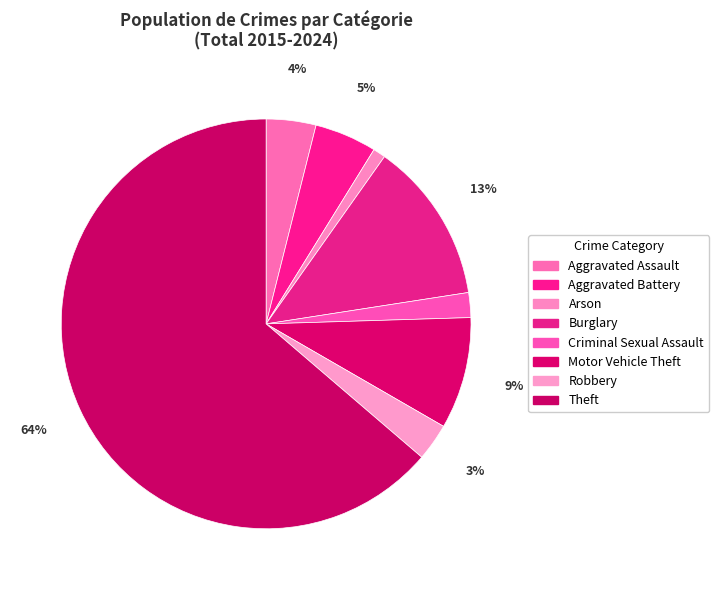

What is the smallest slice in the pie chart?

Arson